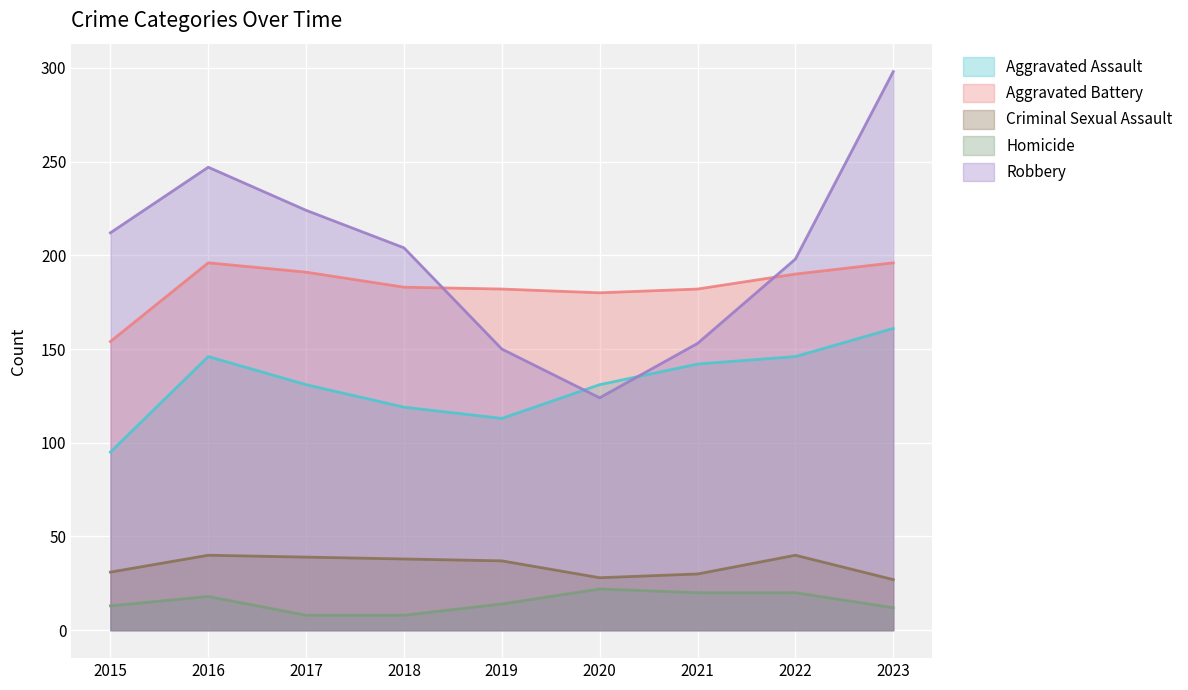

Which series changed the most between 2019 and 2021?

Aggravated Assault